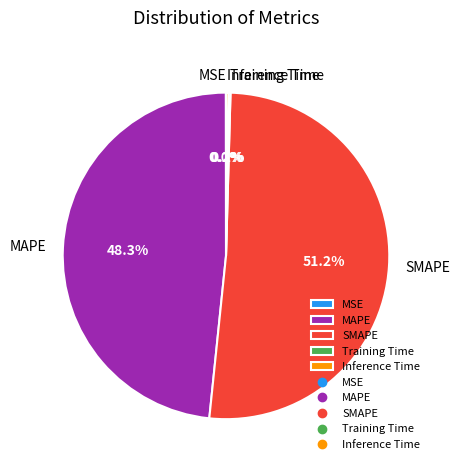

Does MAPE account for over 50% of the chart?

No